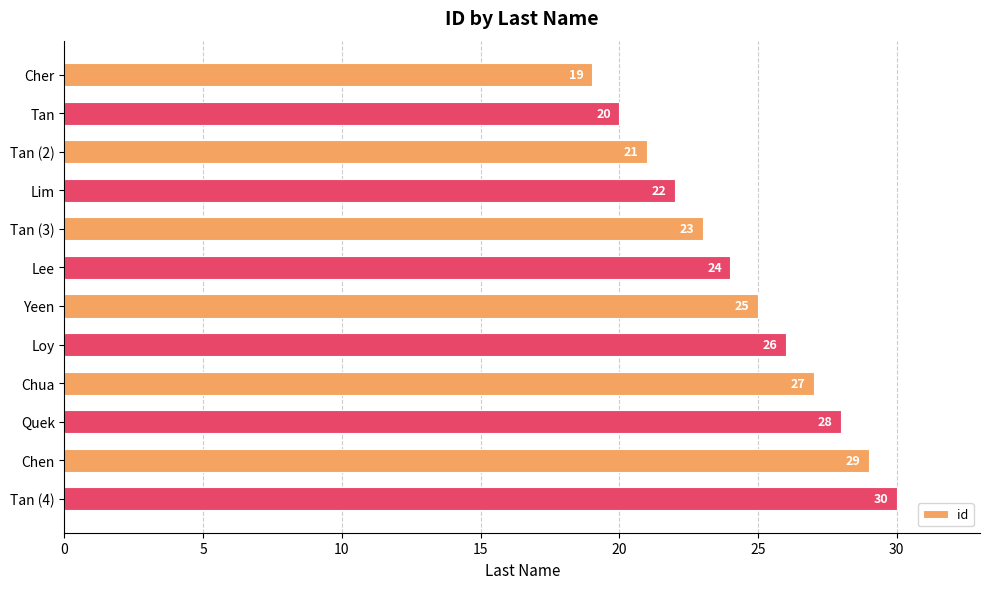

At which label is the value closest to 24?

Lee